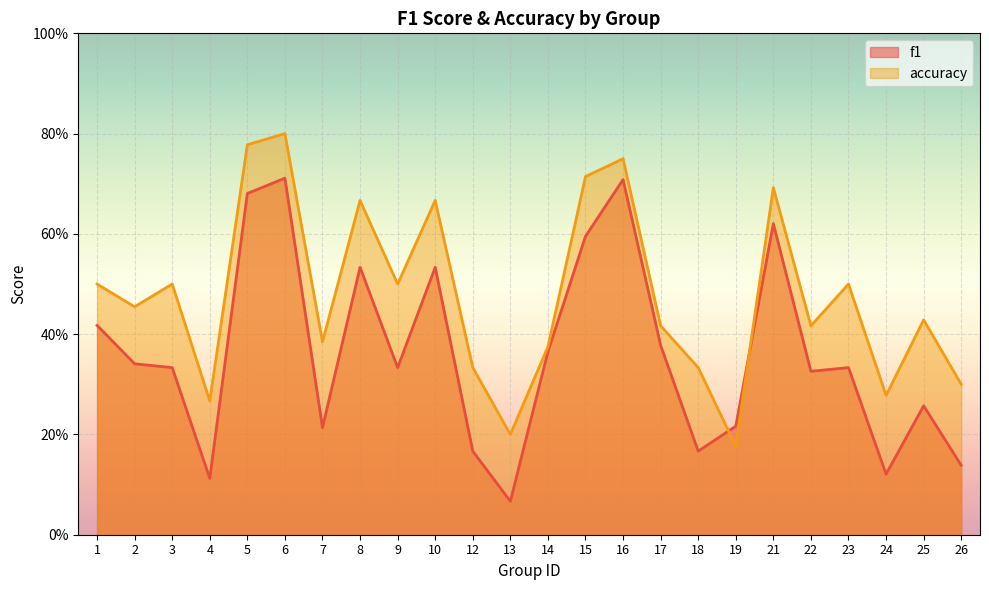

List the series in order of their overall mean, highest first.

accuracy, f1